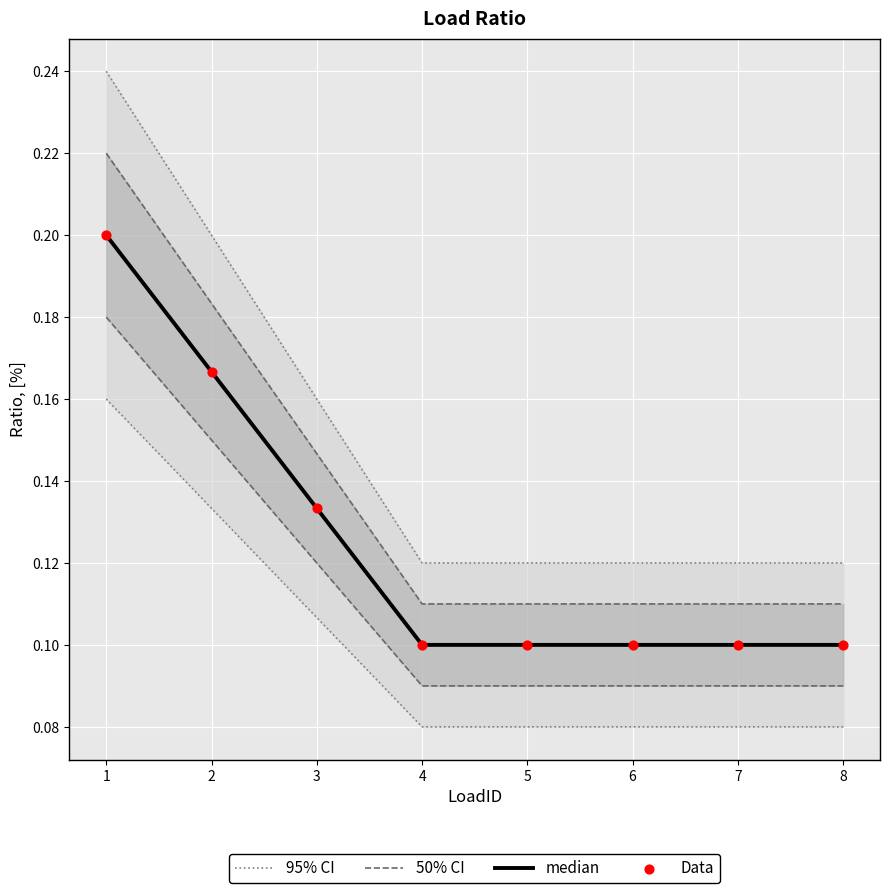

What is the total value across all series at 4?

0.4